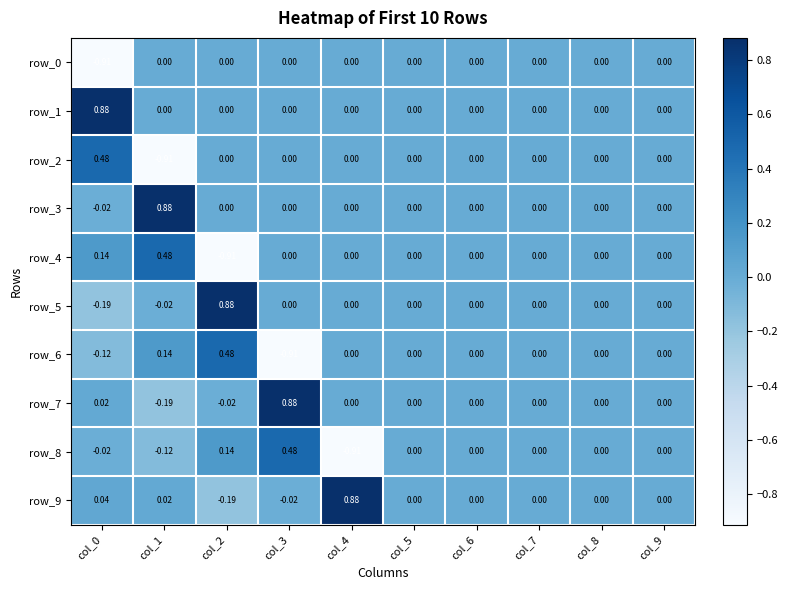

Count the row_4 values in the range 0 to 1.

9